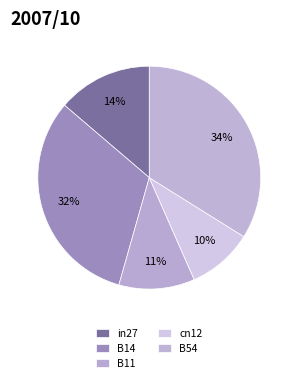

Is cn12 the majority of the pie?

No